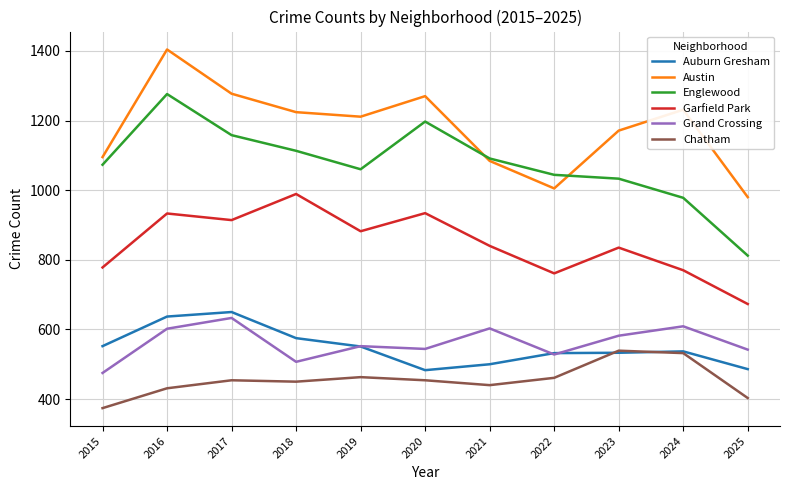

True or false: Auburn Gresham and Austin cross at least once.

False